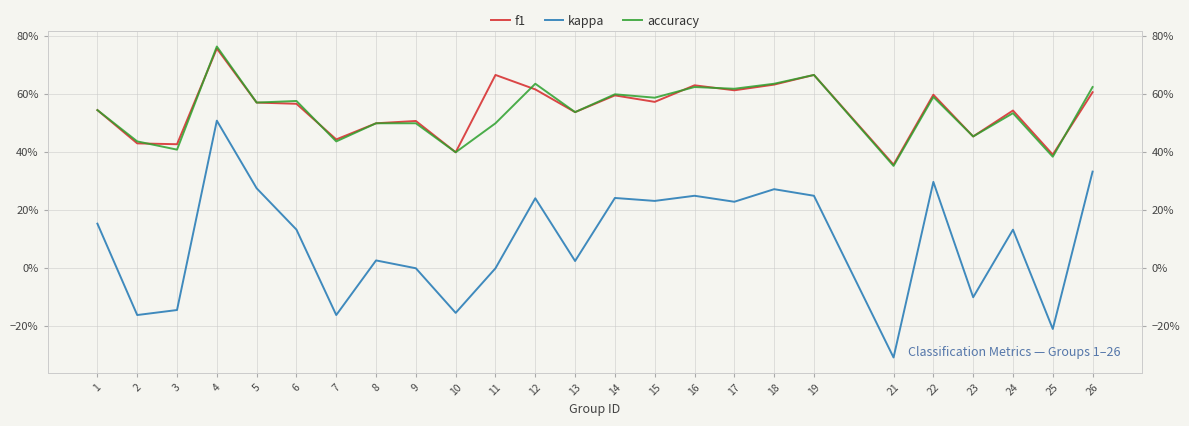

At which category is the sum across all series the highest?

4